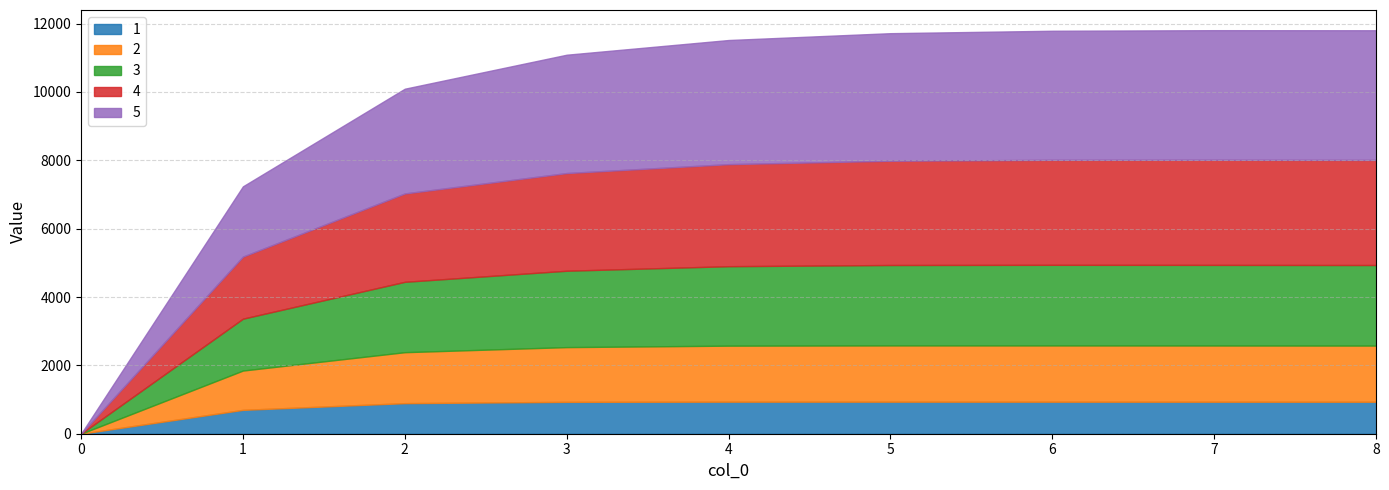

What is the highest value of the 1 series?

937.9